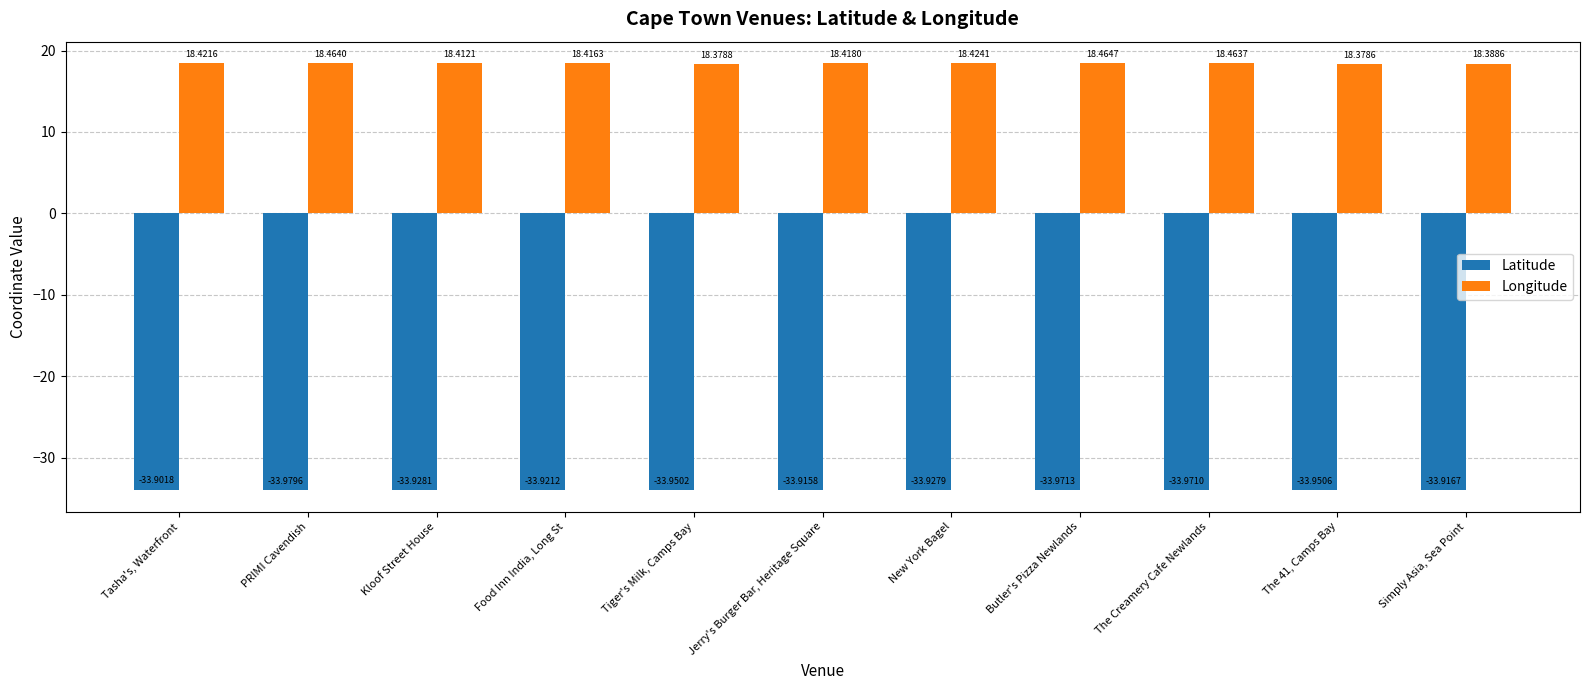

Count the number of categories in the chart.

11